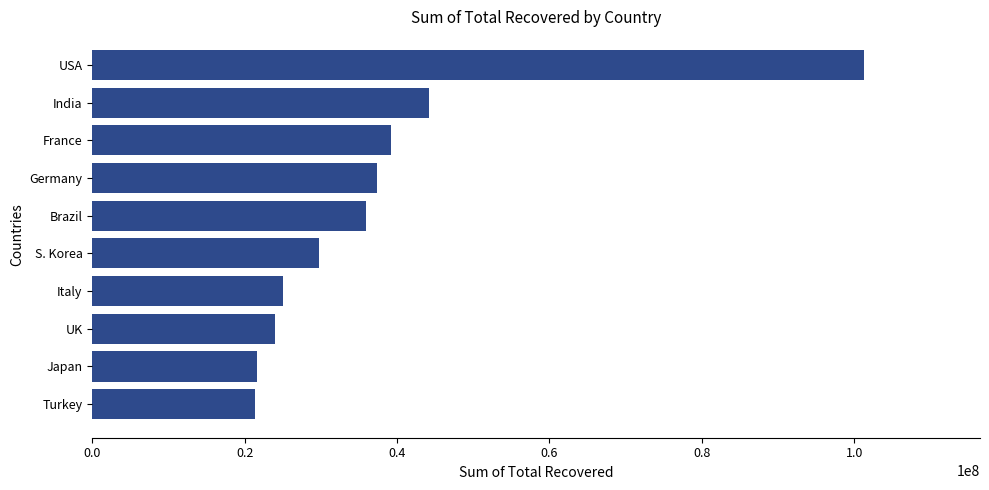

What is the approximate value at France?

39264546